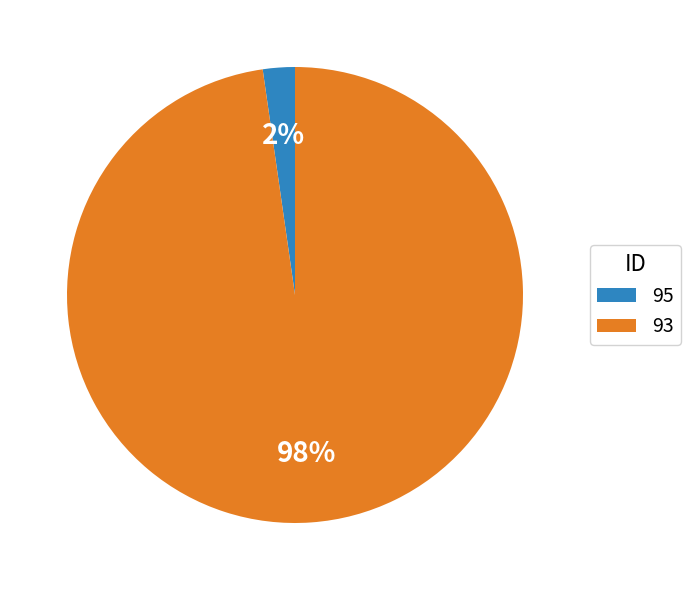

Do 93 and 95 together represent more than half of the pie?

Yes